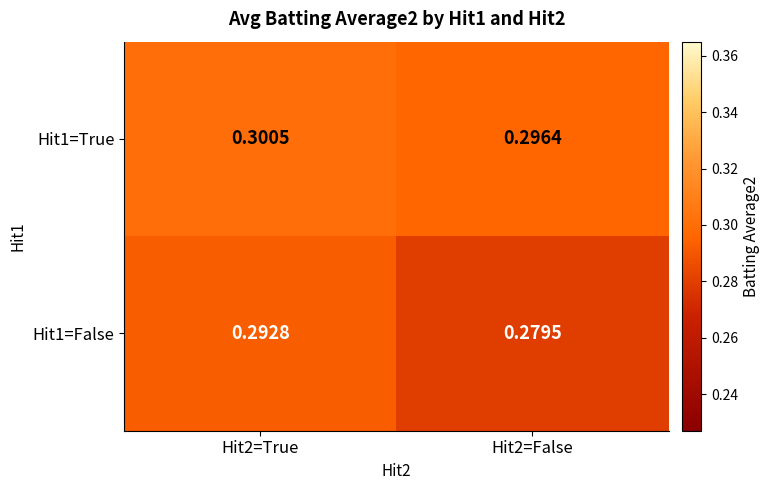

Is the value of Hit1=True at Hit2=True greater than the value of Hit1=False at Hit2=False?

Yes